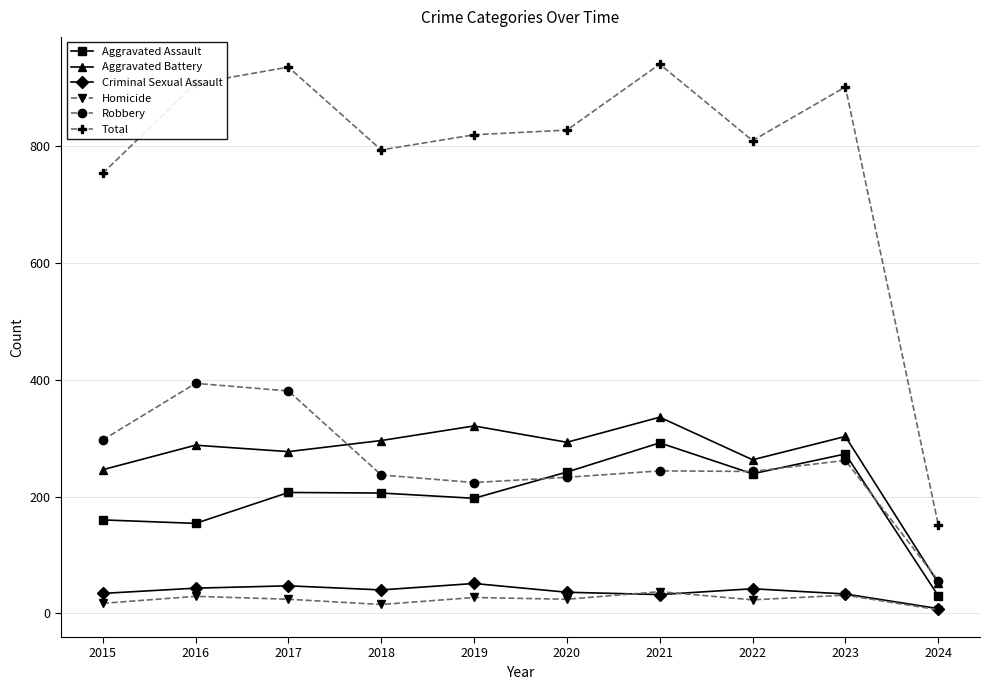

Which category has the highest value in the Aggravated Battery series?

2021